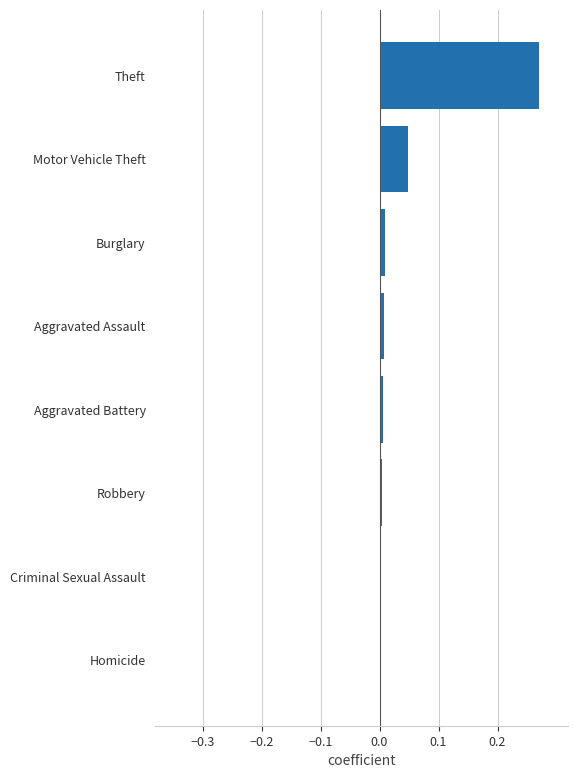

The chart shows a value of 0.1 at Theft. True or false?

False